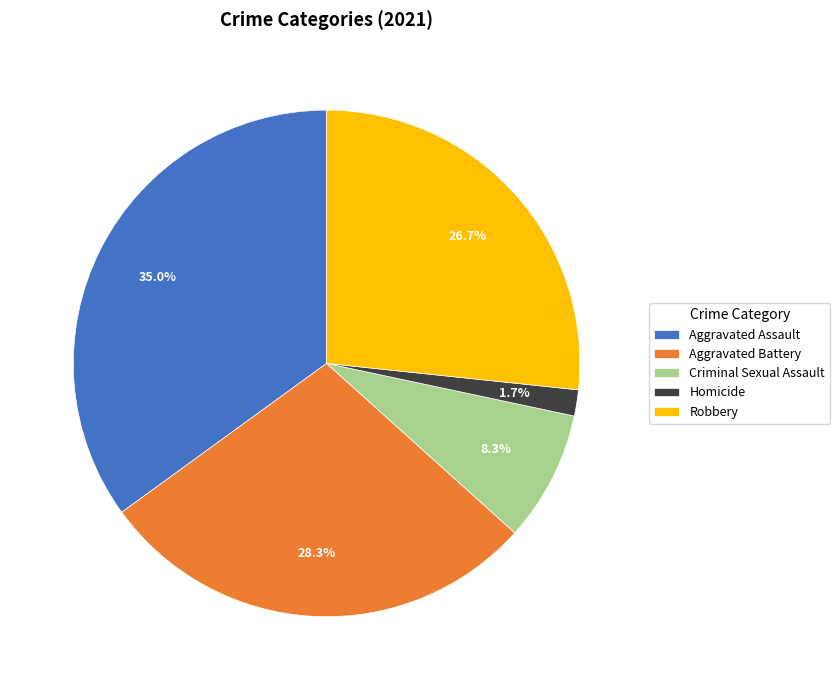

Which has a higher value, Robbery or Aggravated Battery?

Aggravated Battery